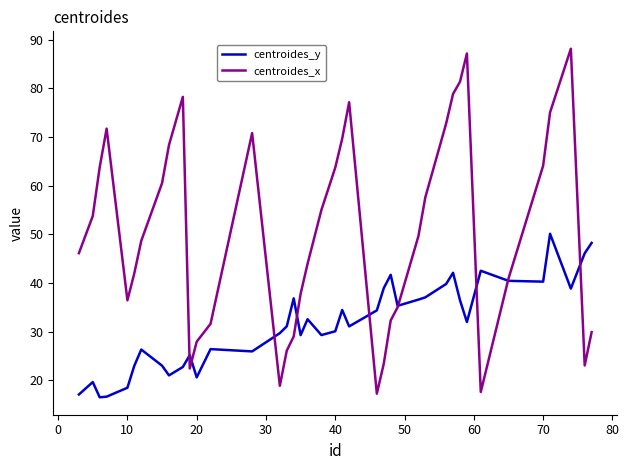

Which series has the largest range (max minus min)?

centroides_x